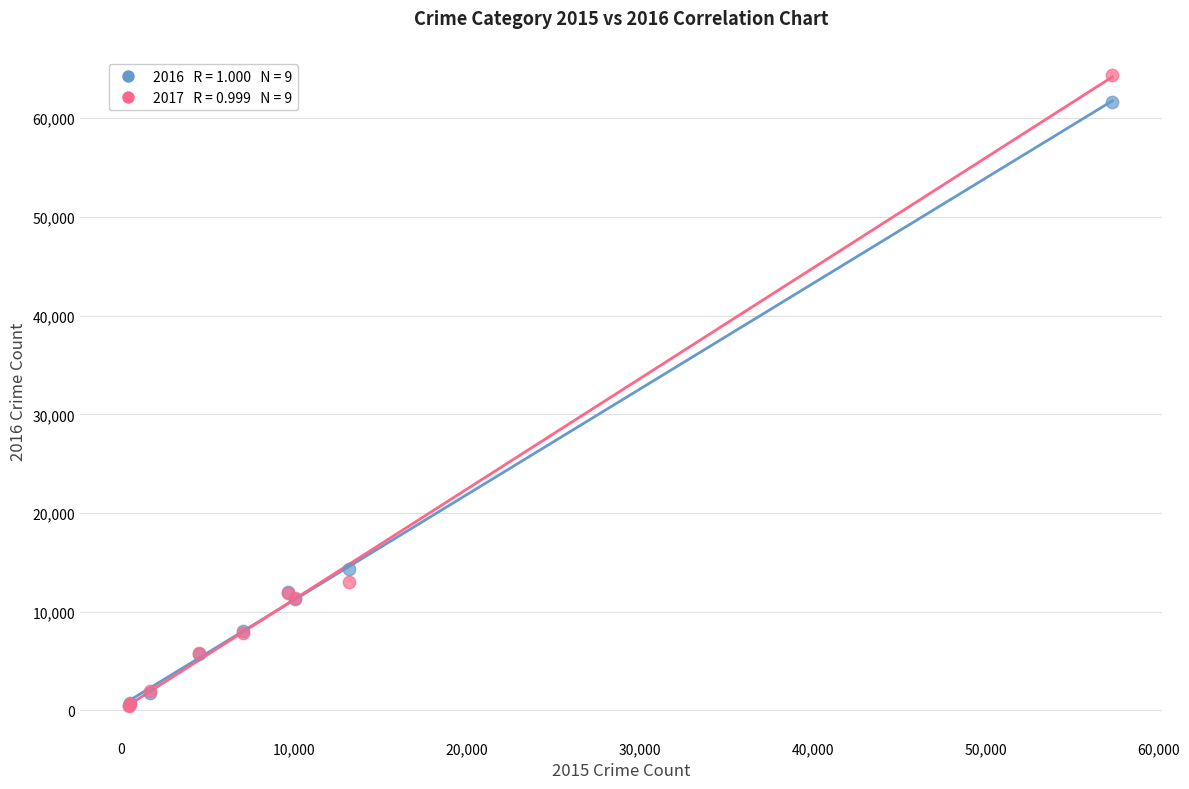

Across all series, what Y value is closest to 32412?

14289